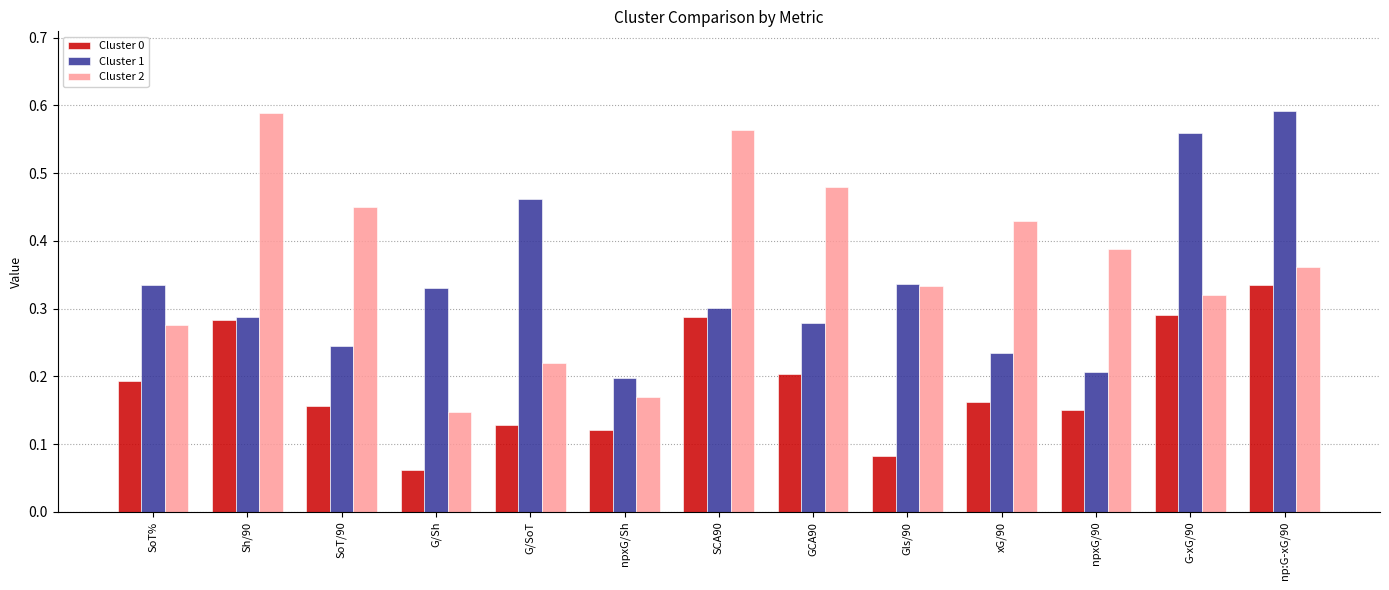

Rank the series by their average value, from lowest to highest.

Cluster 0, Cluster 1, Cluster 2